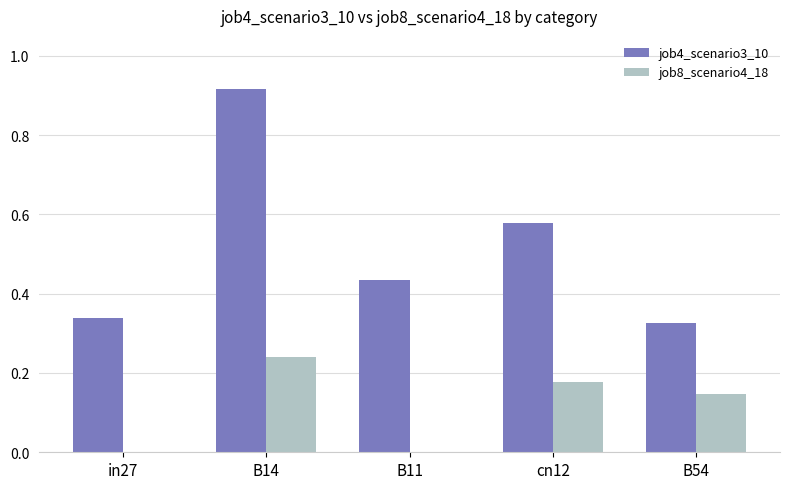

What is the sum of all job4_scenario3_10 values?

2.6